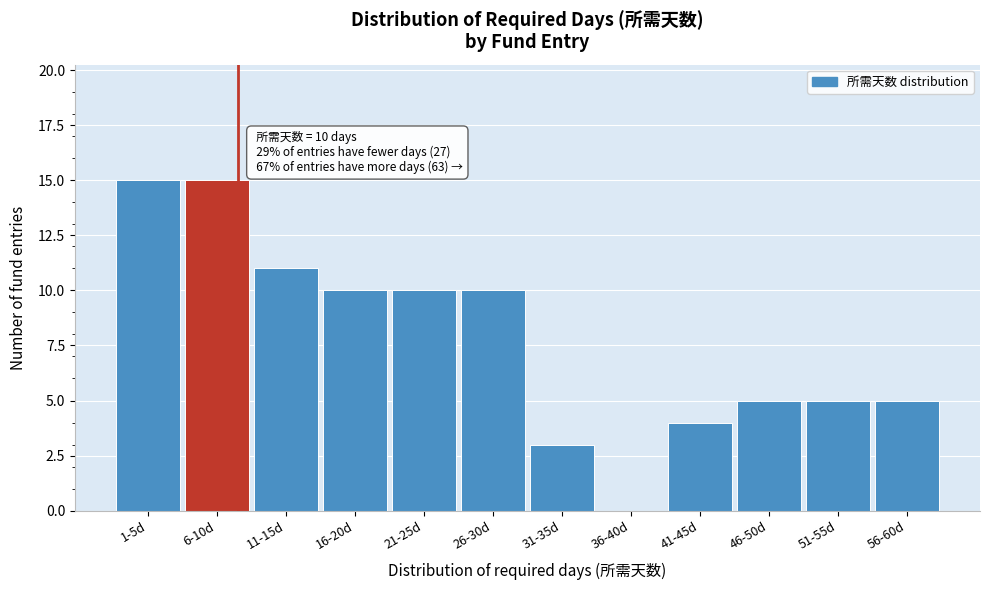

Reading left to right, transcribe all the data shown in this chart.

1-5d=15	6-10d=15	11-15d=11	16-20d=10	21-25d=10	26-30d=10	31-35d=3	36-40d=0	41-45d=4	46-50d=5	51-55d=5	56-60d=5